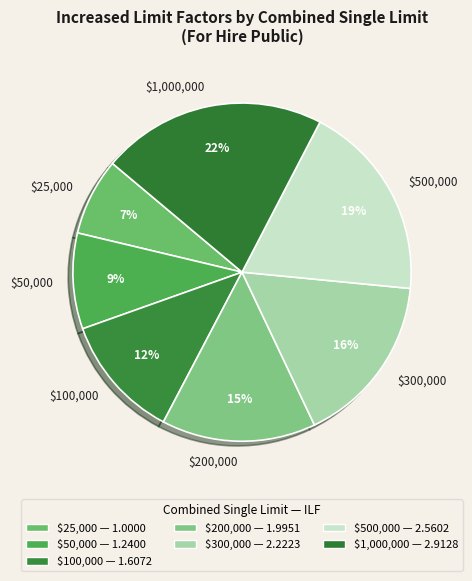

What percentage is the $500,000 slice, to the nearest percent?

19%